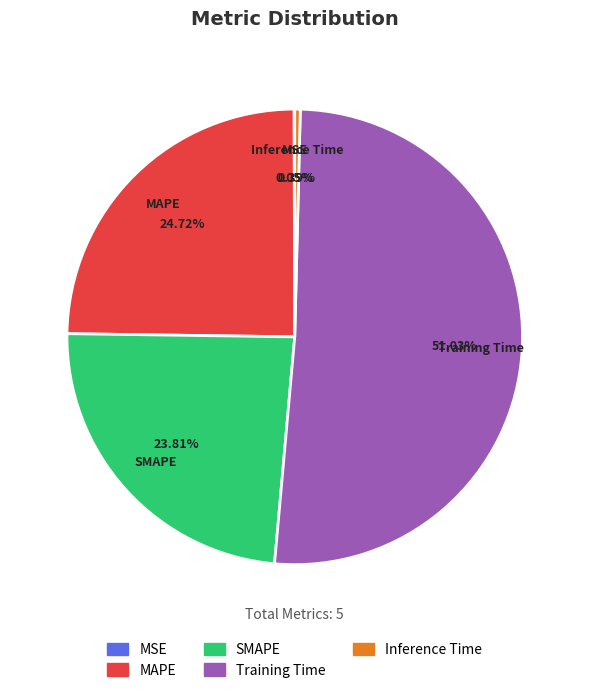

Which has a higher value, MAPE or Inference Time?

MAPE